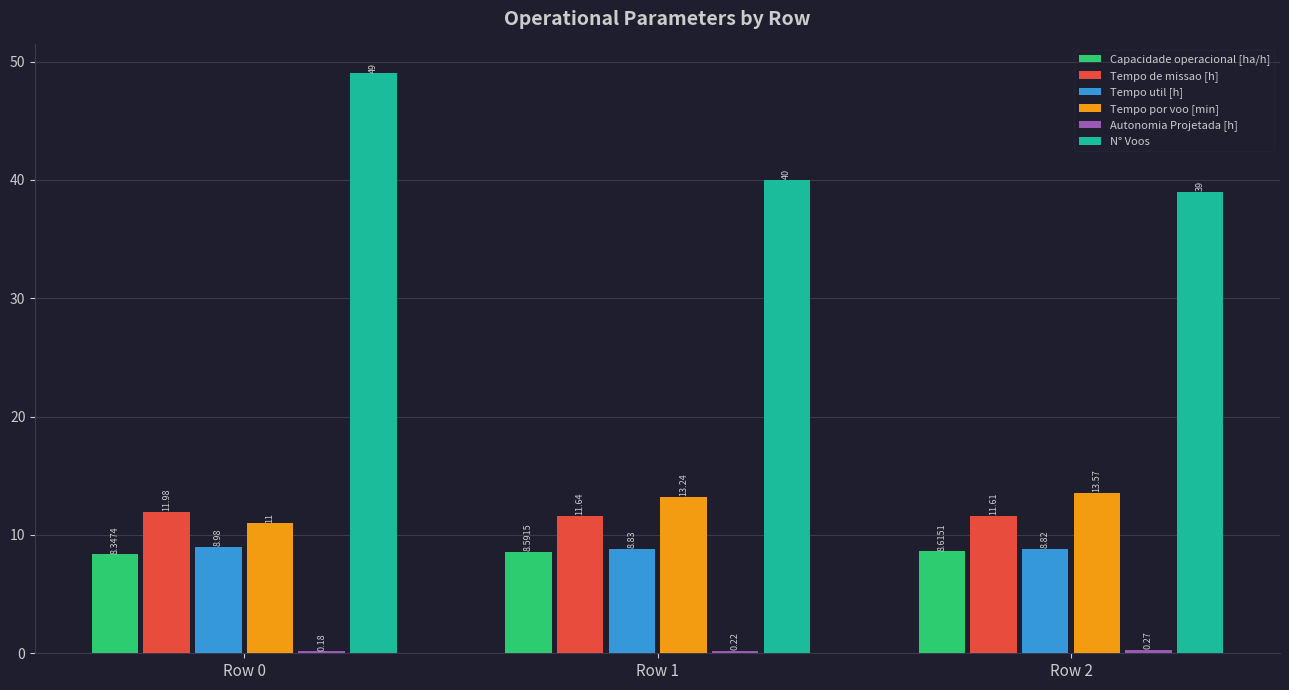

List the labels in order of Capacidade operacional [ha/h] value, largest first.

Row 2, Row 1, Row 0